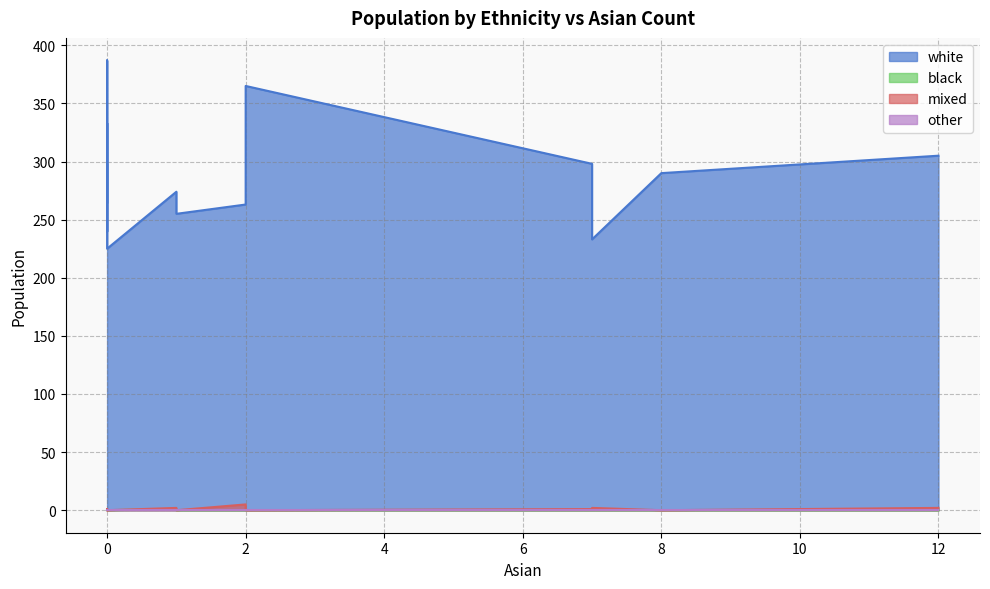

How many values in the white series exceed 279?

7